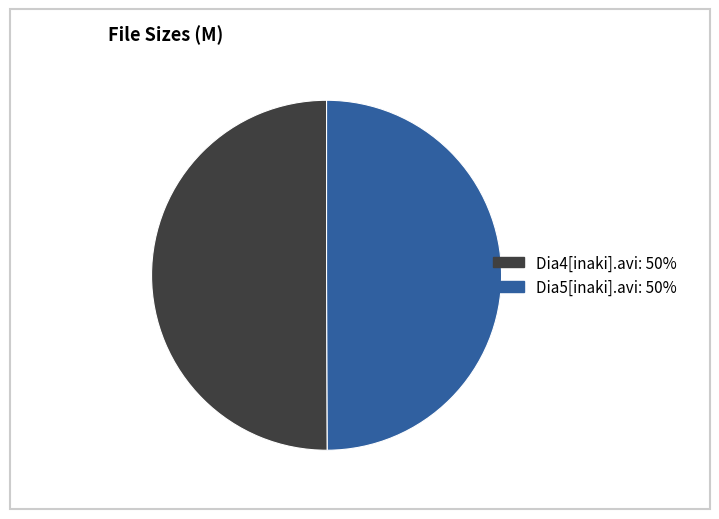

How many segments does this pie chart have?

2